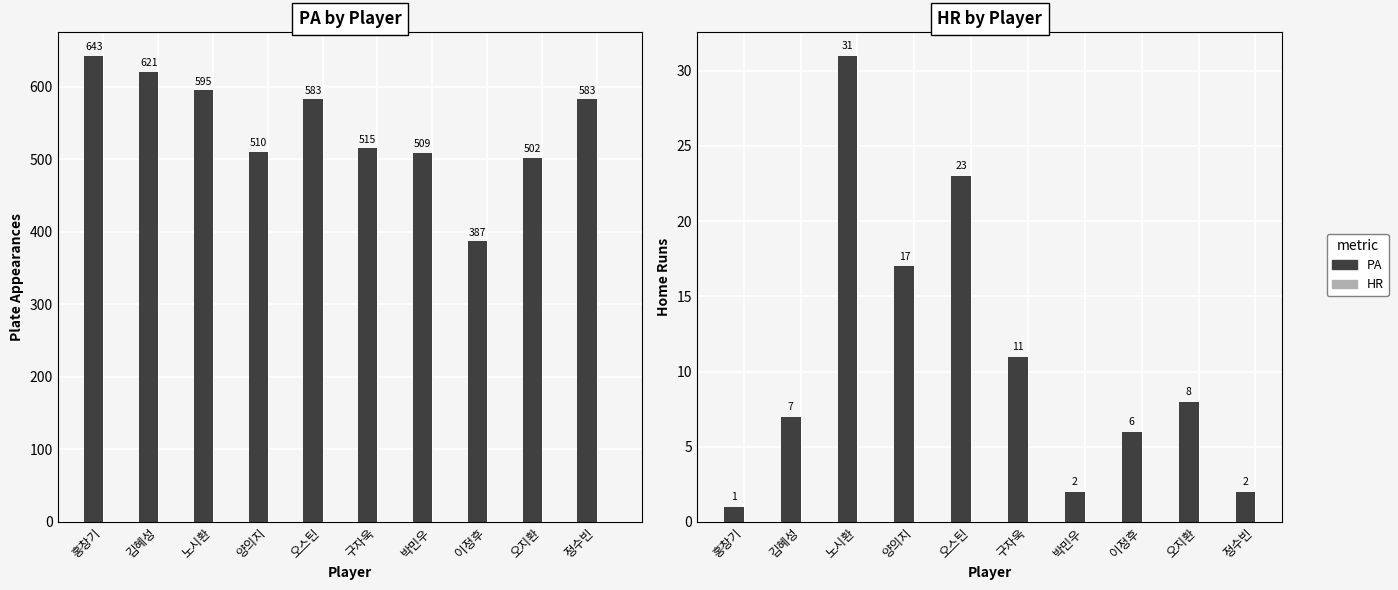

Read the PA value at 오스틴, to the nearest 5.

585